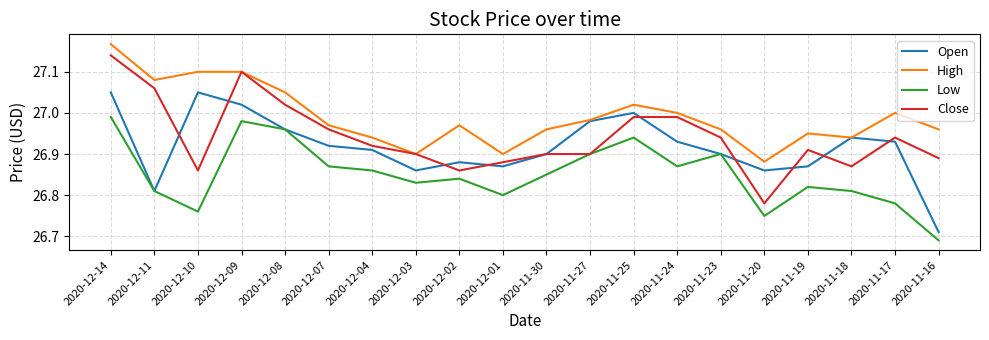

Which category has the lowest value in the Close series?

2020-11-20